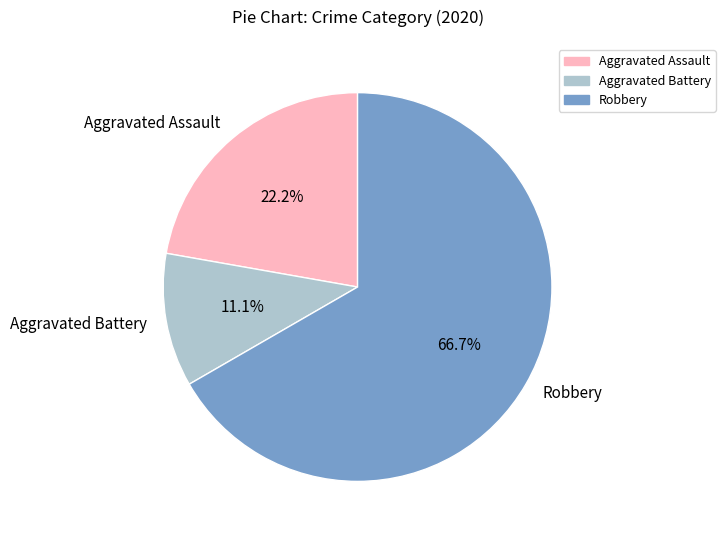

Approximately how many times larger is the value at Aggravated Assault compared to Robbery?

0.3